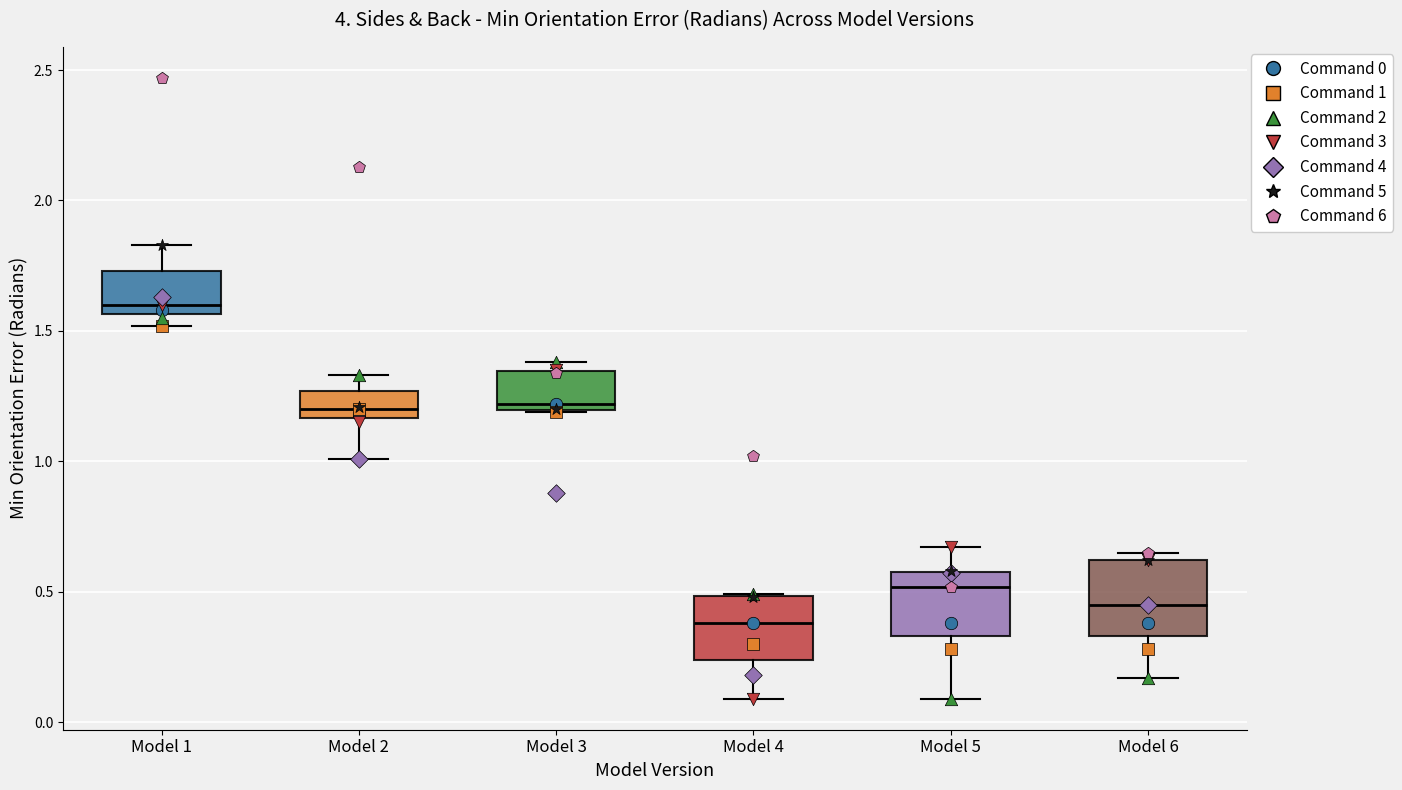

Reading left to right, transcribe this box plot: for each box, give where its median line is, the range the box spans, and where its two whiskers end, as read against the y-axis. The values are not printed on the chart, so give them approximately, as read against the axis.

Model 1: median 1.60, box 1.55 to 1.75, whiskers 1.50 to 1.85
Model 2: median 1.20, box 1.15 to 1.25, whiskers 1.00 to 1.35
Model 3: median 1.20 (just above the box's lower edge), box 1.20 to 1.35, whiskers 1.20 to 1.40
Model 4: median 0.40, box 0.25 to 0.50, whiskers 0.10 to 0.50
Model 5: median 0.50, box 0.35 to 0.60, whiskers 0.10 to 0.65
Model 6: median 0.45, box 0.35 to 0.60, whiskers 0.15 to 0.65